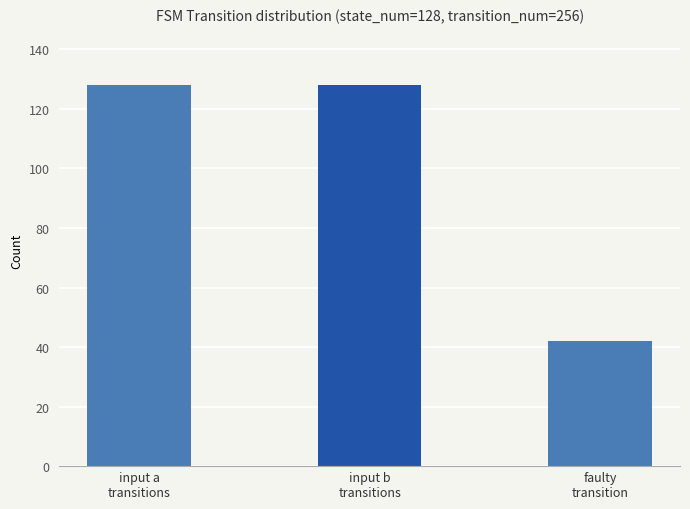

Approximately how many times larger is the value at input b
transitions compared to input a
transitions?

1.0